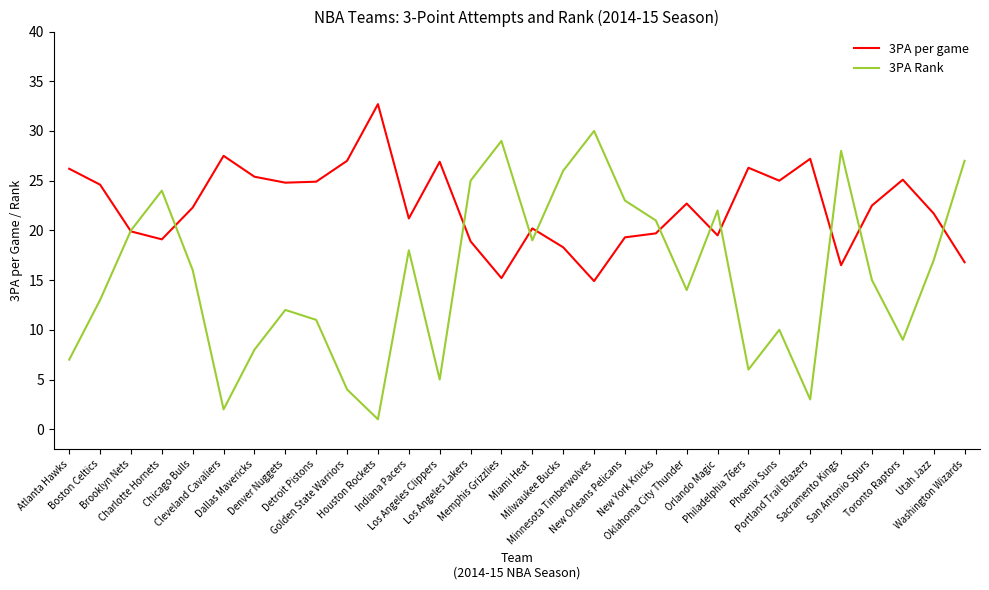

Is this an area chart (filled region under the line)?

No